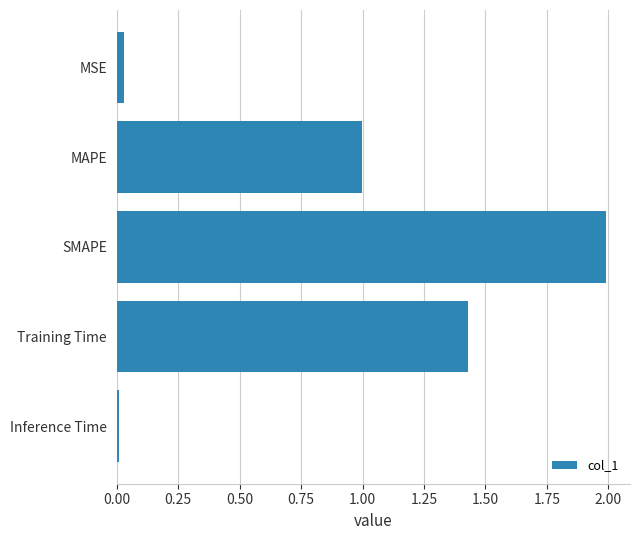

What is the label of the 2nd bar from the bottom?

Training Time